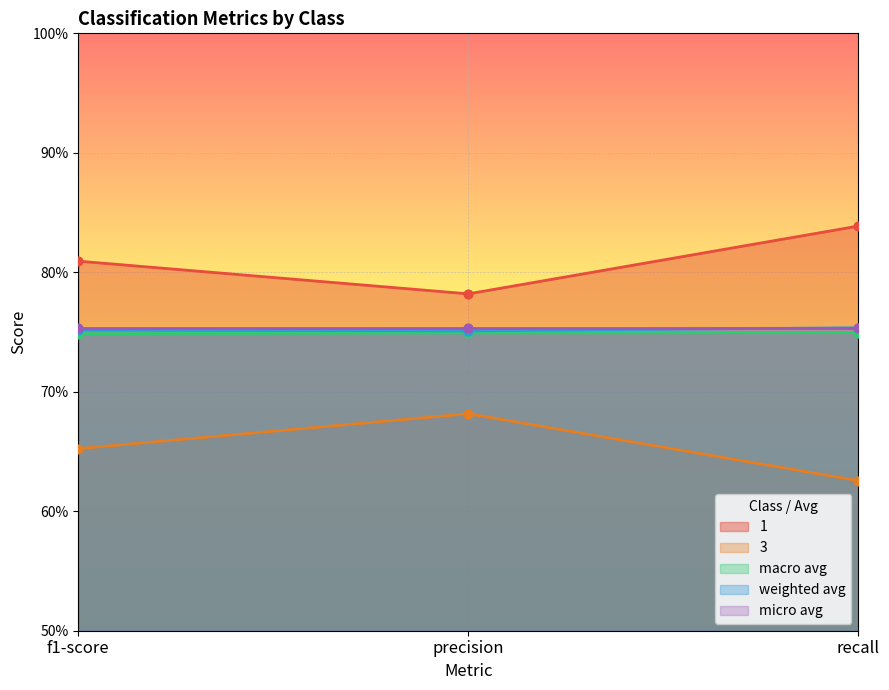

At how many categories does at least one series exceed 0?

3